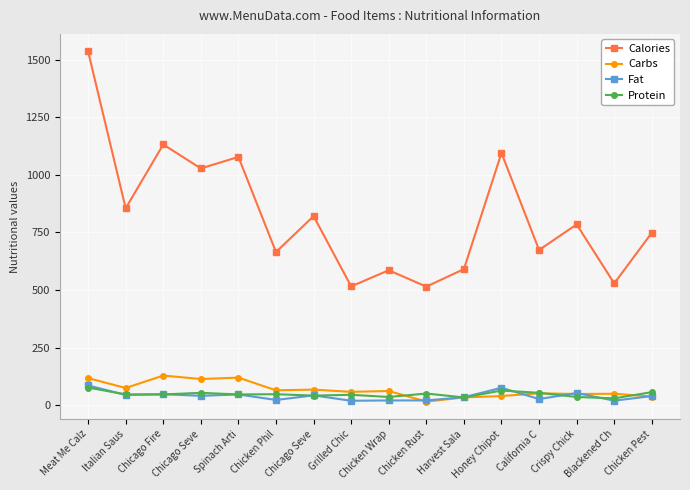

At which category is the sum across all series the highest?

Meat Me Calz